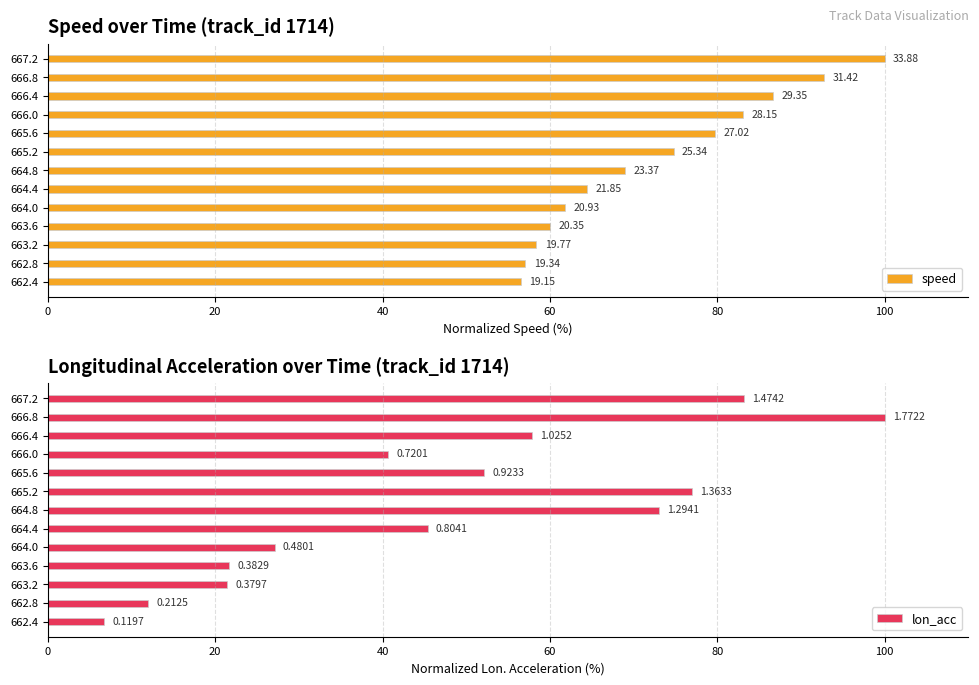

How many groups of bars are there?

13